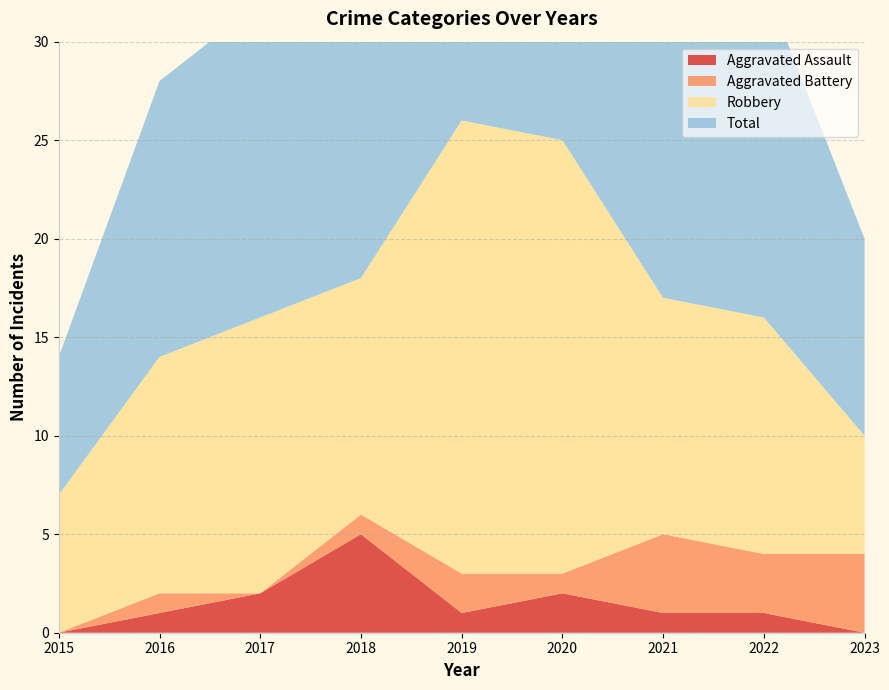

Reading left to right, transcribe all the data shown in this chart.

Aggravated Assault: 2015=0	2016=1	2017=2	2018=5	2019=1	2020=2	2021=1	2022=1	2023=0
Aggravated Battery: 2015=0	2016=1	2017=0	2018=1	2019=2	2020=1	2021=4	2022=3	2023=4
Robbery: 2015=7	2016=12	2017=14	2018=12	2019=23	2020=22	2021=12	2022=12	2023=6
Total: 2015=7	2016=14	2017=16	2018=18	2019=26	2020=25	2021=17	2022=17	2023=10